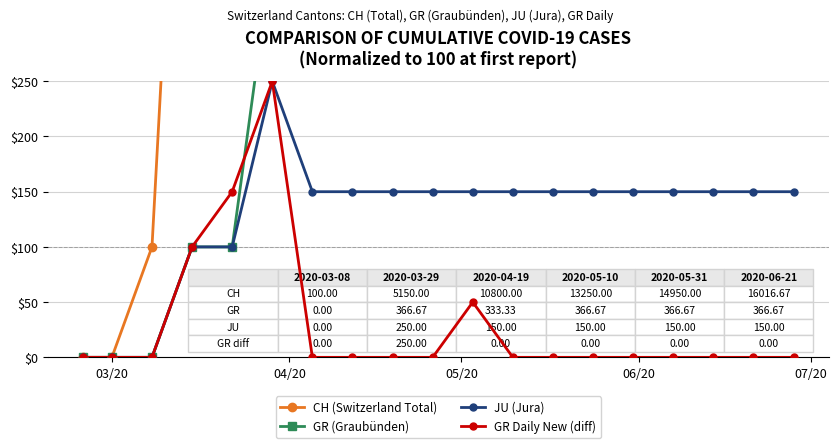

At how many categories does at least one series exceed 13049?

8